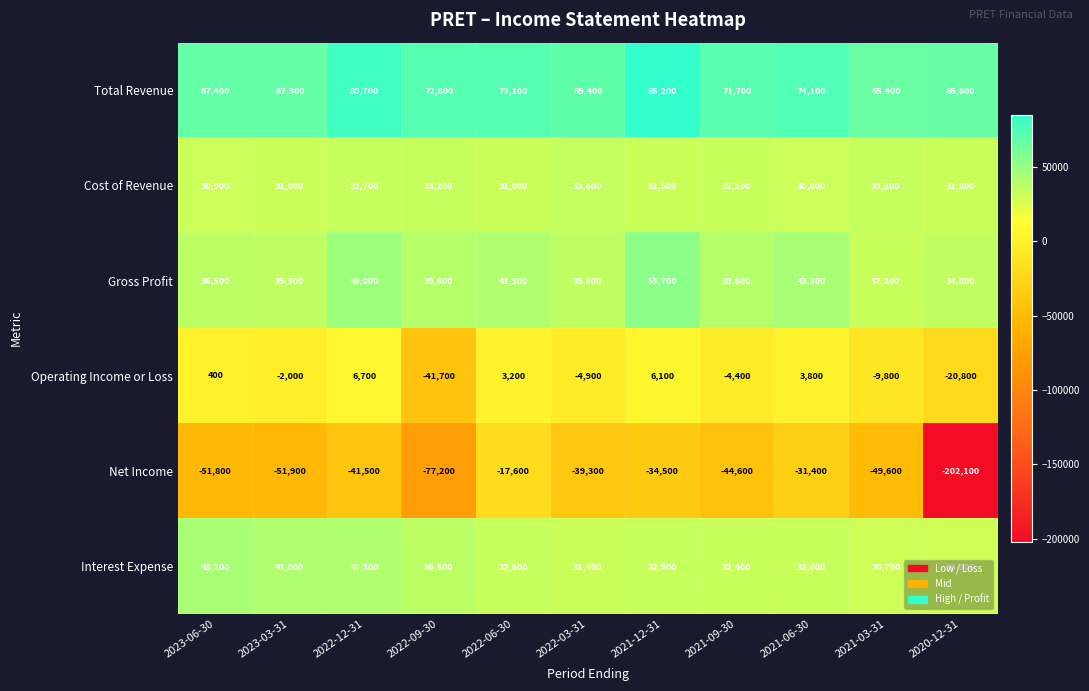

Where is Cost of Revenue nearest to the value 32200?

2021-09-30